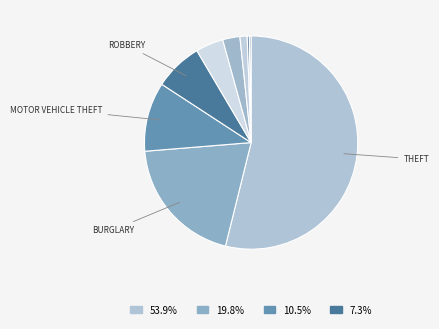

How many slices are in this pie chart?

9